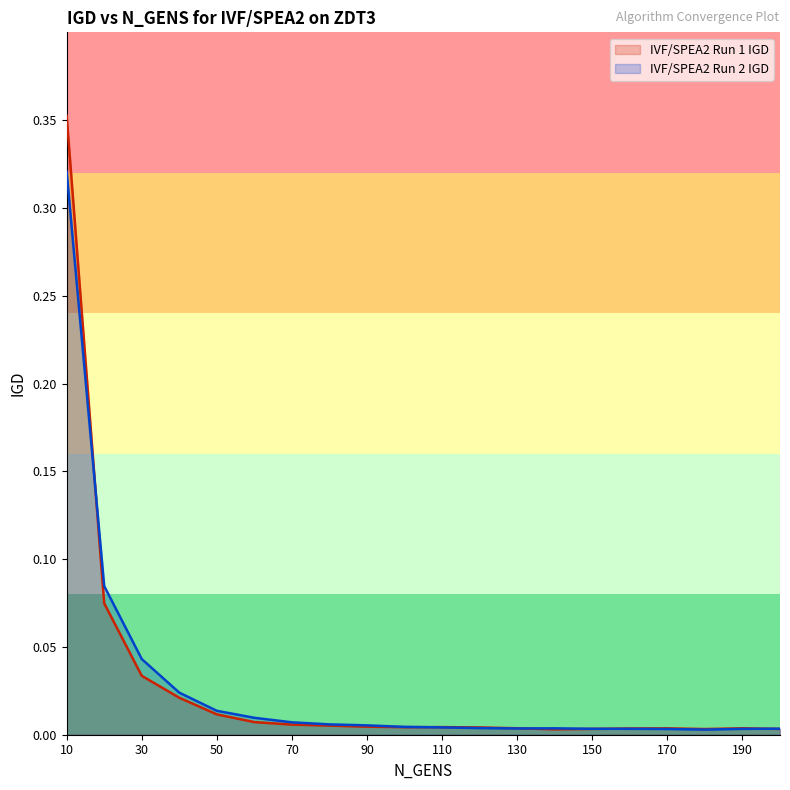

At which category does the chart reach its minimum across all series?

180